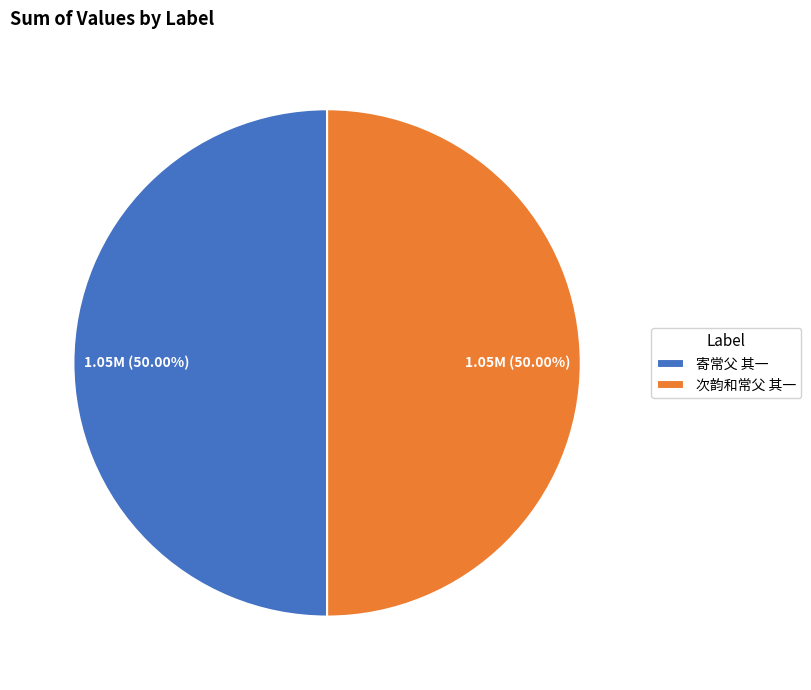

What portion of the pie excludes 次韵和常父 其一?

50.0%